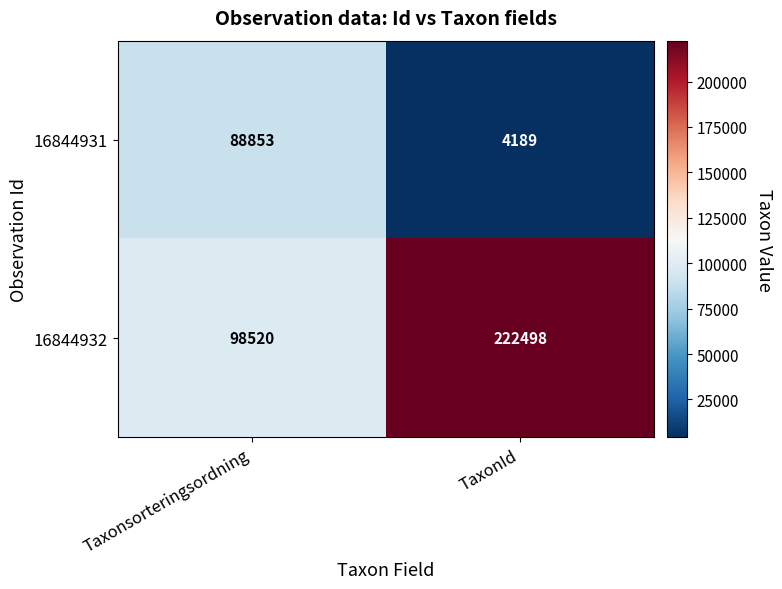

What is the difference between the maximum and minimum values in the 16844932 series?

123978